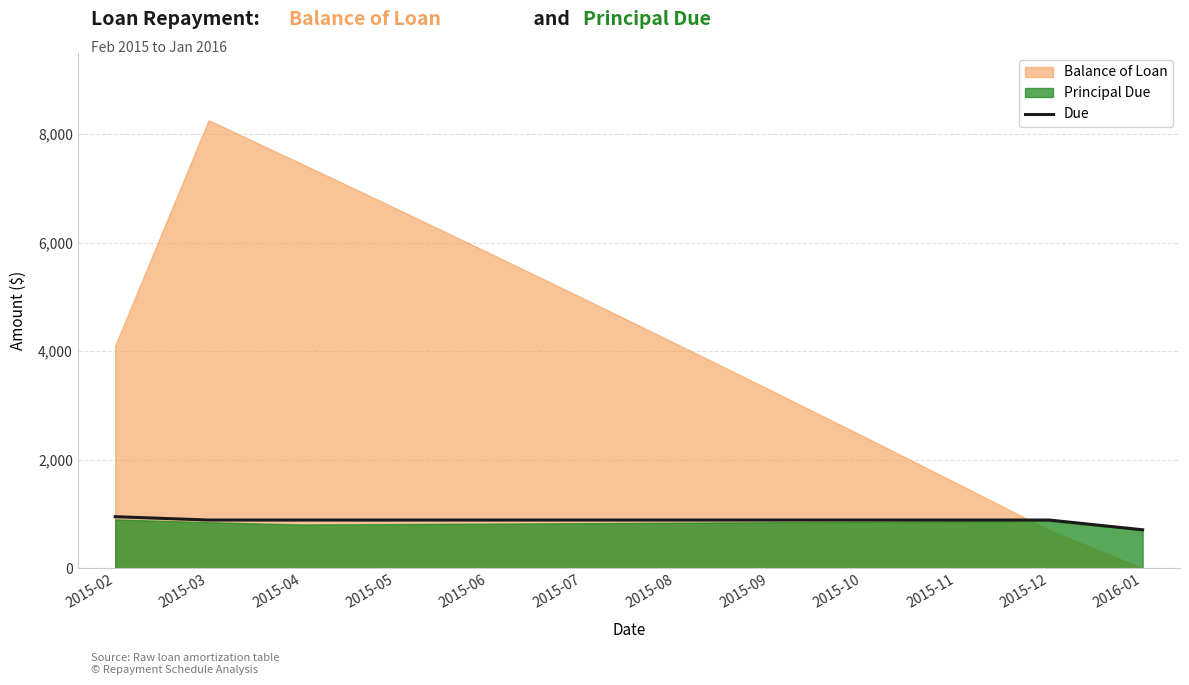

Where is the data nearest to the value 829?

2015-03